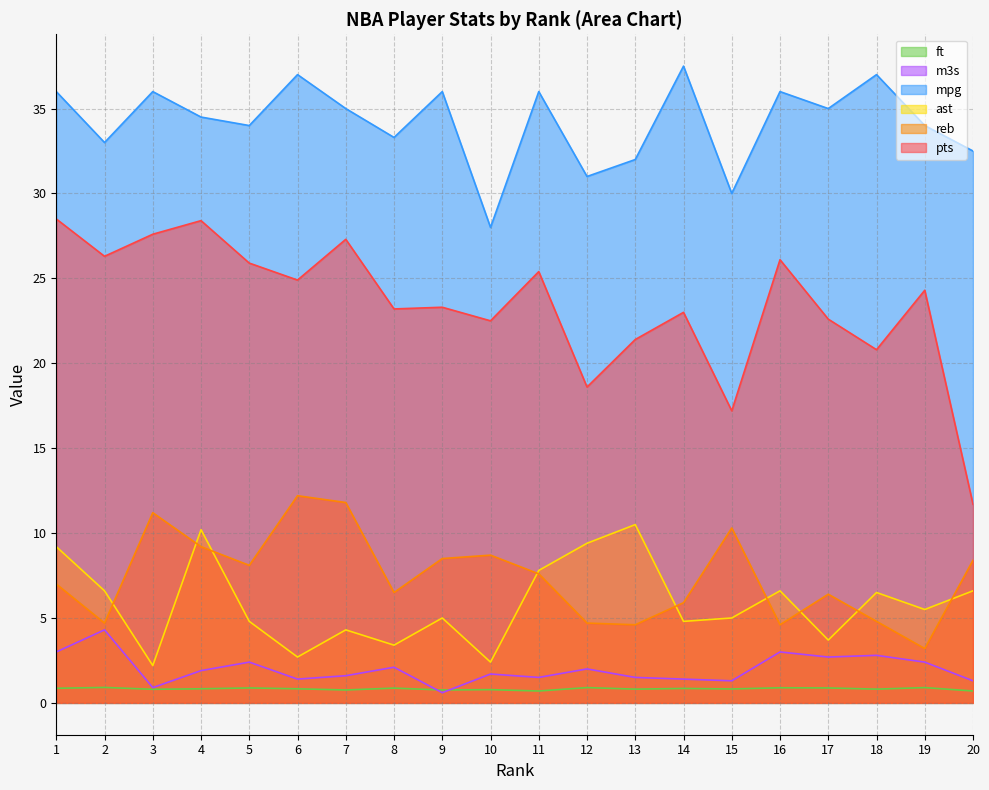

What is the sum of all ft values?

16.5